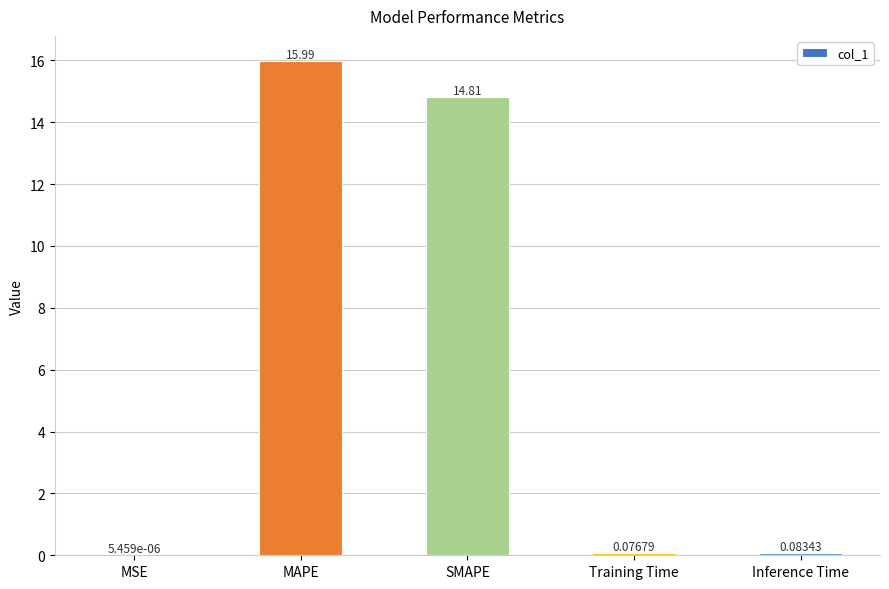

Which label corresponds to the largest value in the chart?

MAPE